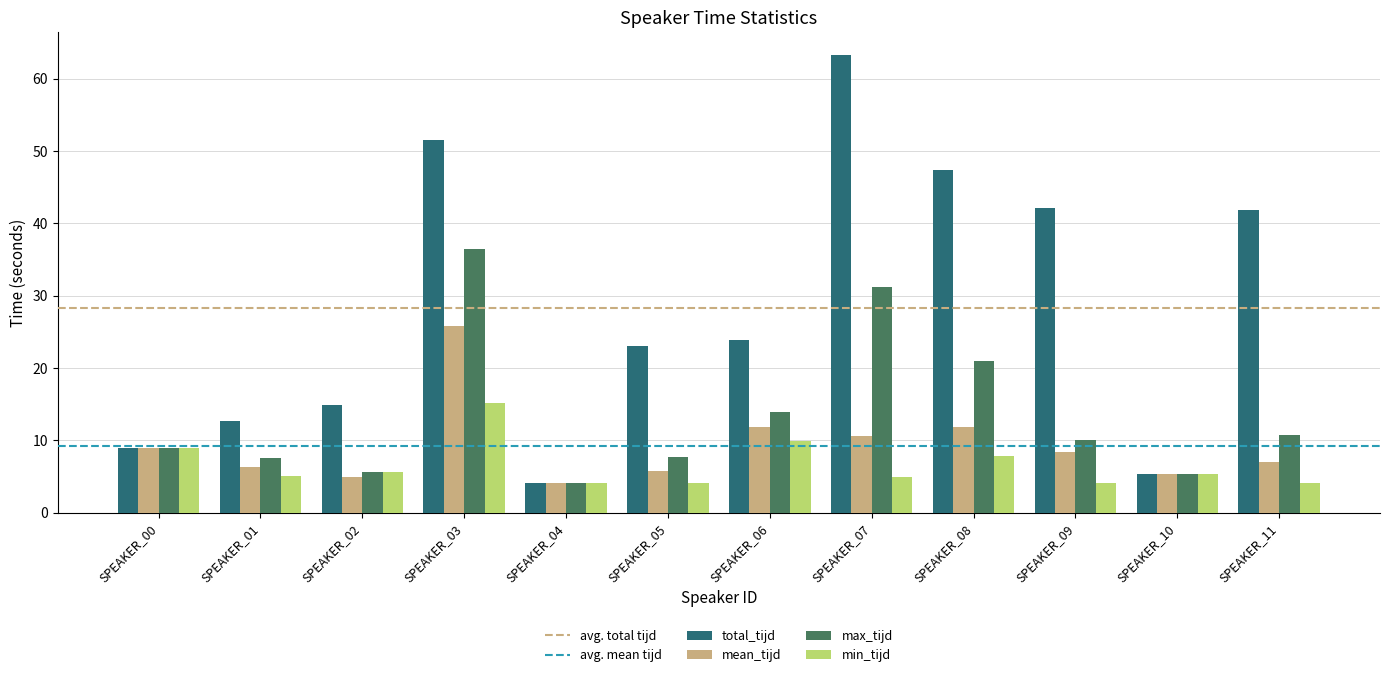

The mean_tijd series shows 4.2 at SPEAKER_04. True or false?

True